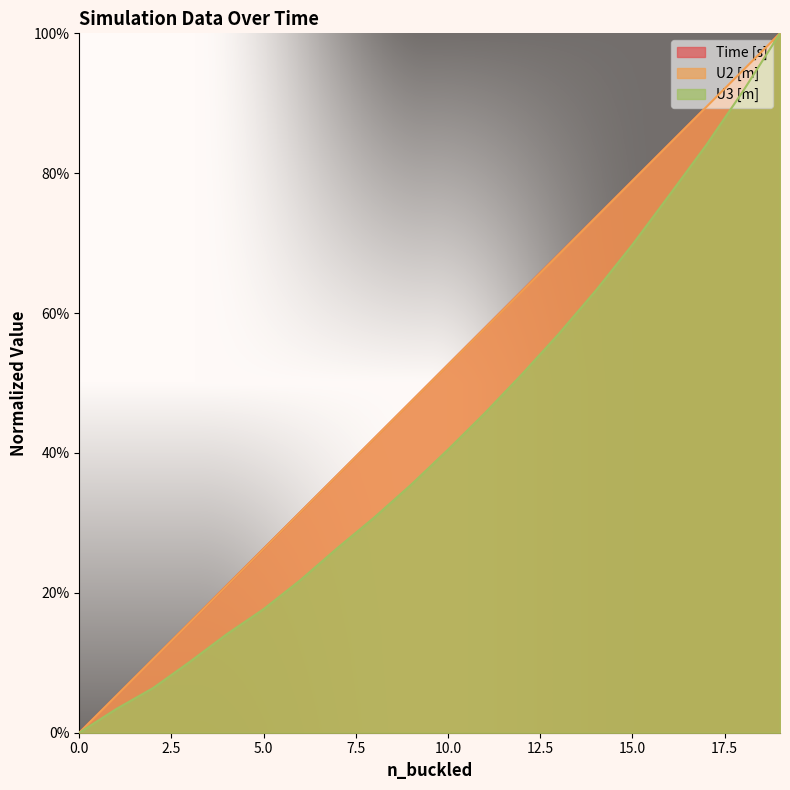

Is it true that U2 [m] equals 0.5 at 9?

True